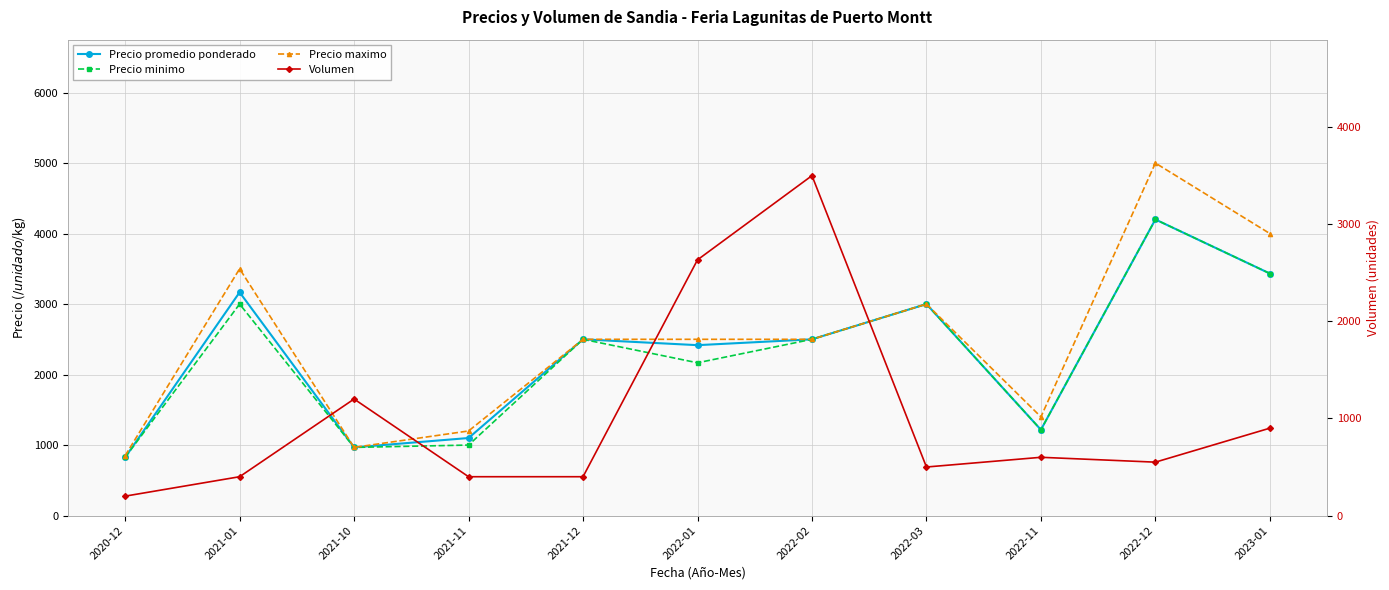

What is the label of the 7th point from the left?

2022-02